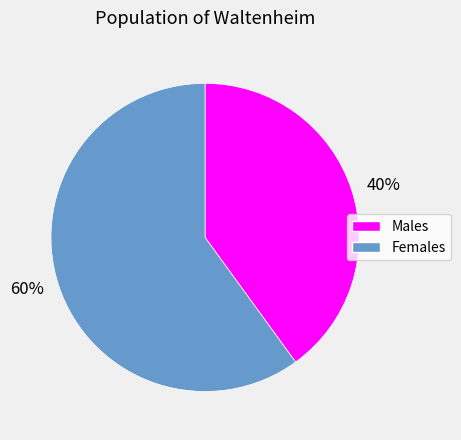

How many slices are in this pie chart?

2